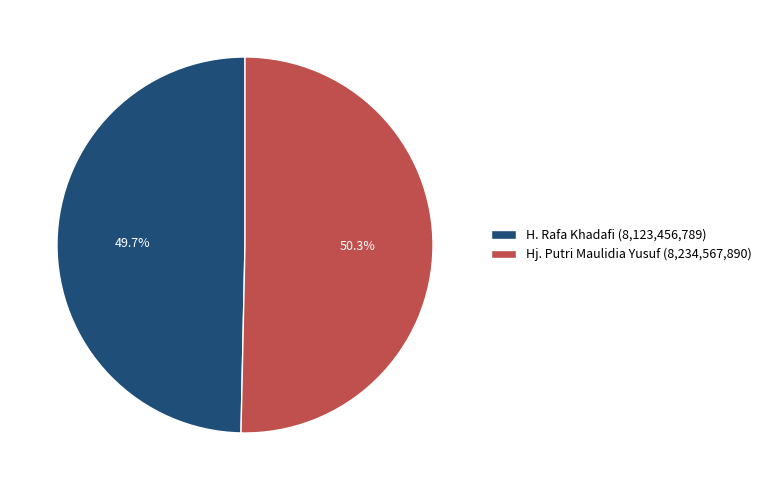

What percentage do H. Rafa Khadafi and Hj. Putri Maulidia Yusuf together represent?

100.0%